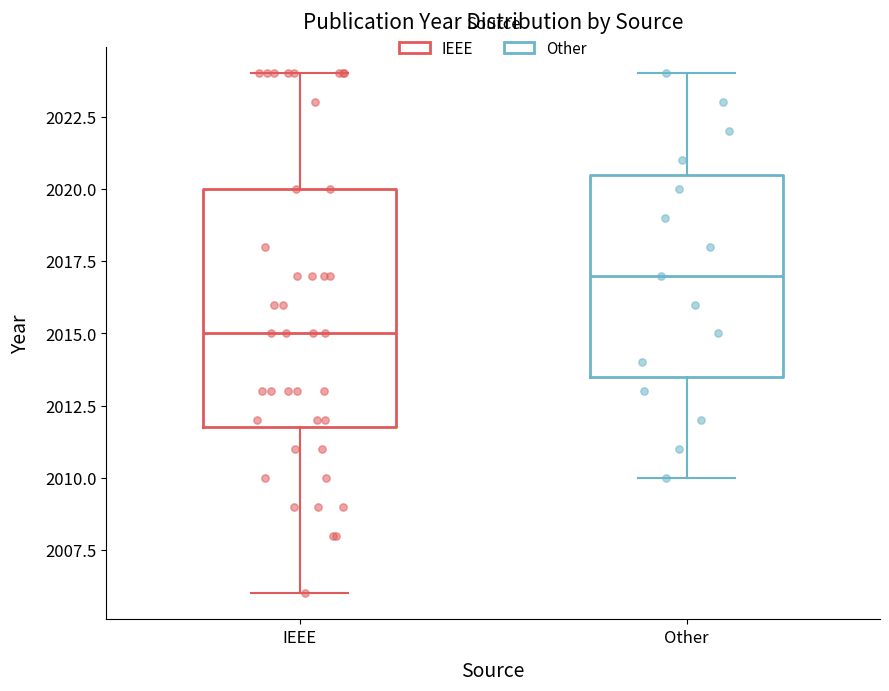

Reading left to right, transcribe this box plot: for each box, give where its median line is, the range the box spans, and where its two whiskers end, as read against the y-axis. The values are not printed on the chart, so give them approximately, as read against the axis.

IEEE: median 2015.0, box 2012.0 to 2020.0, whiskers 2006.0 to 2024.0
Other: median 2017.0, box 2013.5 to 2020.5, whiskers 2010.0 to 2024.0